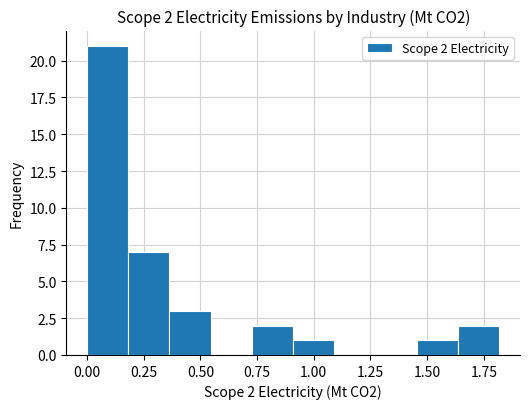

Around what value on the x-axis is the tallest bar? Give the approximate position of its centre, as read against the axis.

0.10